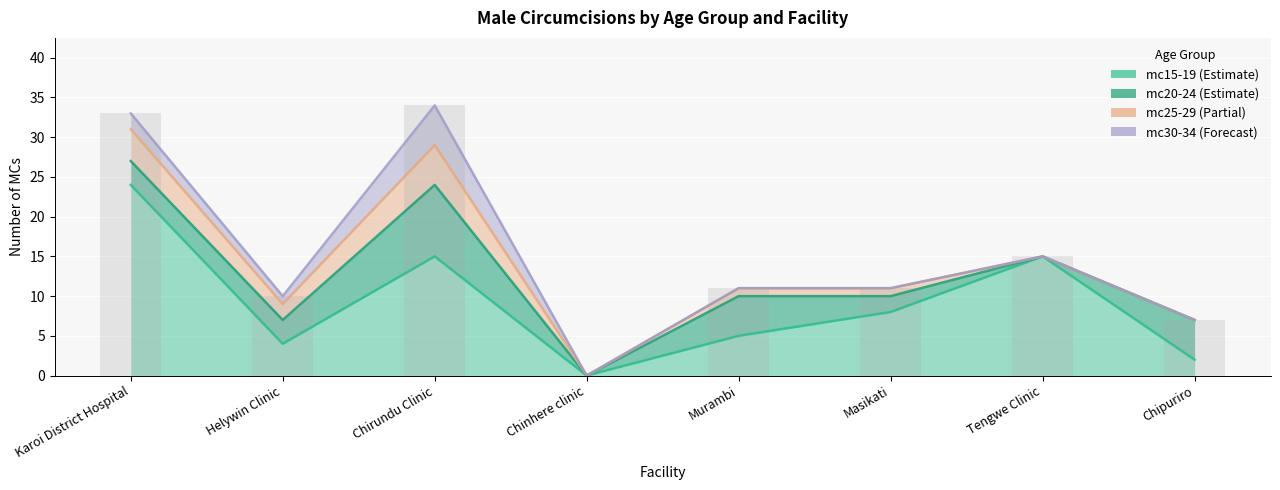

What is the difference between the maximum and minimum values in the mc30-34 series?

5